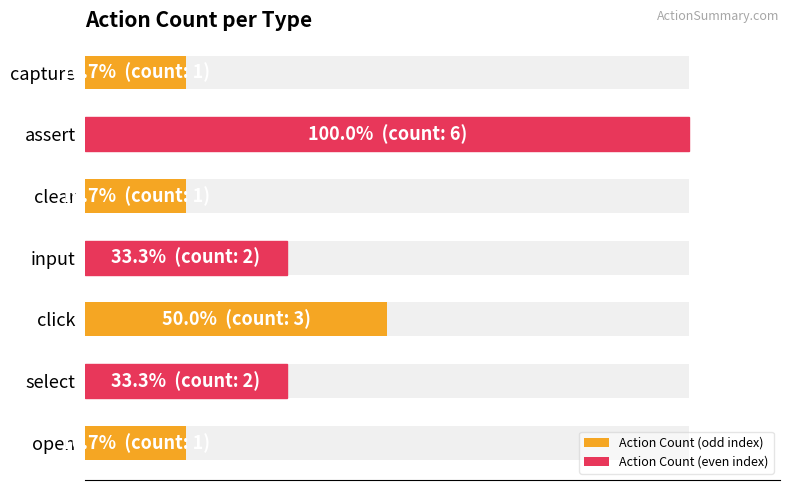

How many bars are there in total?

7